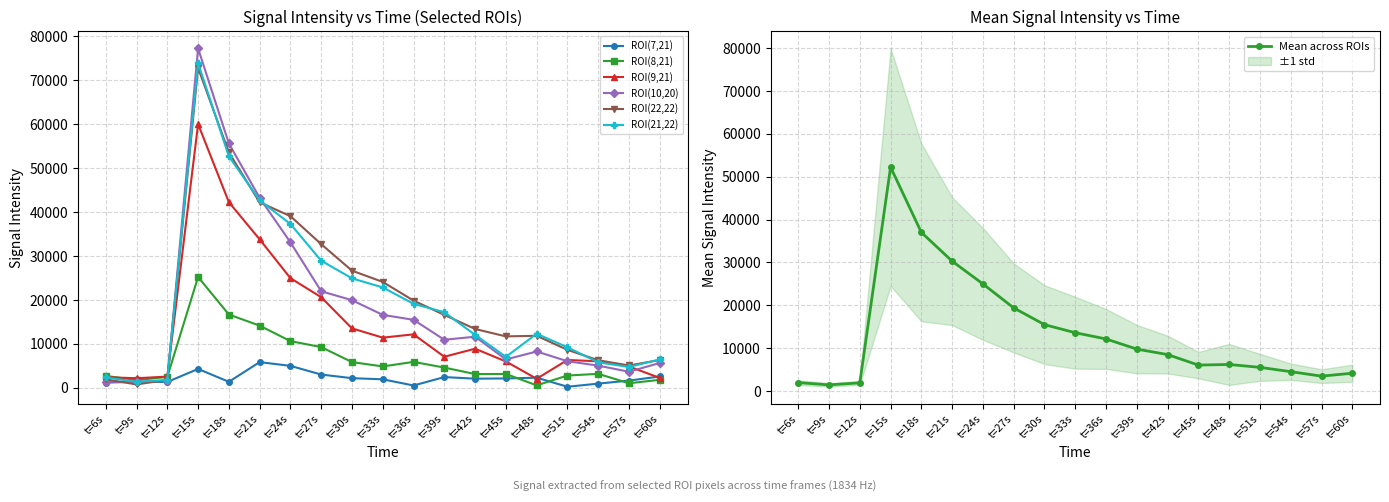

Reading right to left, list all the values displayed in this chart.

ROI(7,21): 2577.2	1641.4	951.5	243.5	2303.5	2126.9	2078.2	2440.3	523.2	1933.8	2189.2	3015.8	4992.7	5844.0	1364.9	4291.2	1328.6	1376.6	1183.9
ROI(8,21): 1819.7	1034.3	3174.8	2793.7	556.3	3151.6	3125.2	4599.8	5895.9	4864.3	5851.3	9267.4	10621.6	14143.5	16674.3	25212.5	2477.9	1768.1	2703.2
ROI(9,21): 2252.3	4841.3	6023.0	6339.0	2054.0	5988.7	8894.5	7065.2	12165.1	11414.0	13521.8	20610.8	24949.0	33777.1	42243.7	60009.6	2544.4	2179.4	2407.6
ROI(10,20): 5652.0	3656.3	5042.6	6045.5	8263.3	6452.2	11629.9	10929.8	15473.1	16589.1	19937.0	21965.7	33103.7	43216.2	55599.2	77232.5	1621.1	1297.4	1386.4
ROI(22,22): 6327.1	5080.7	6274.7	8631.8	11836.5	11699.3	13377.6	16591.0	19840.2	24089.0	26650.3	32684.0	39056.7	42203.6	53551.7	72776.2	1804.6	770.8	1918.8
ROI(21,22): 6453.4	4746.6	5792.2	9215.2	12294.4	7046.0	12040.2	17189.2	19112.5	22833.3	24903.3	28914.6	37275.6	42669.2	52657.4	73868.7	1798.7	1374.2	2355.1